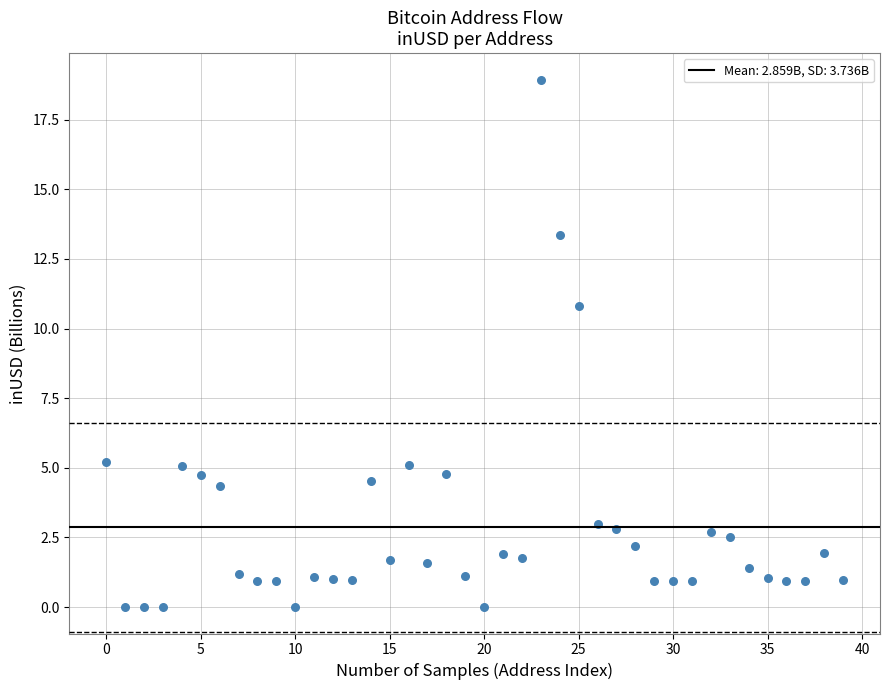

What Y value in the scatter plot is closest to 9?

10.8